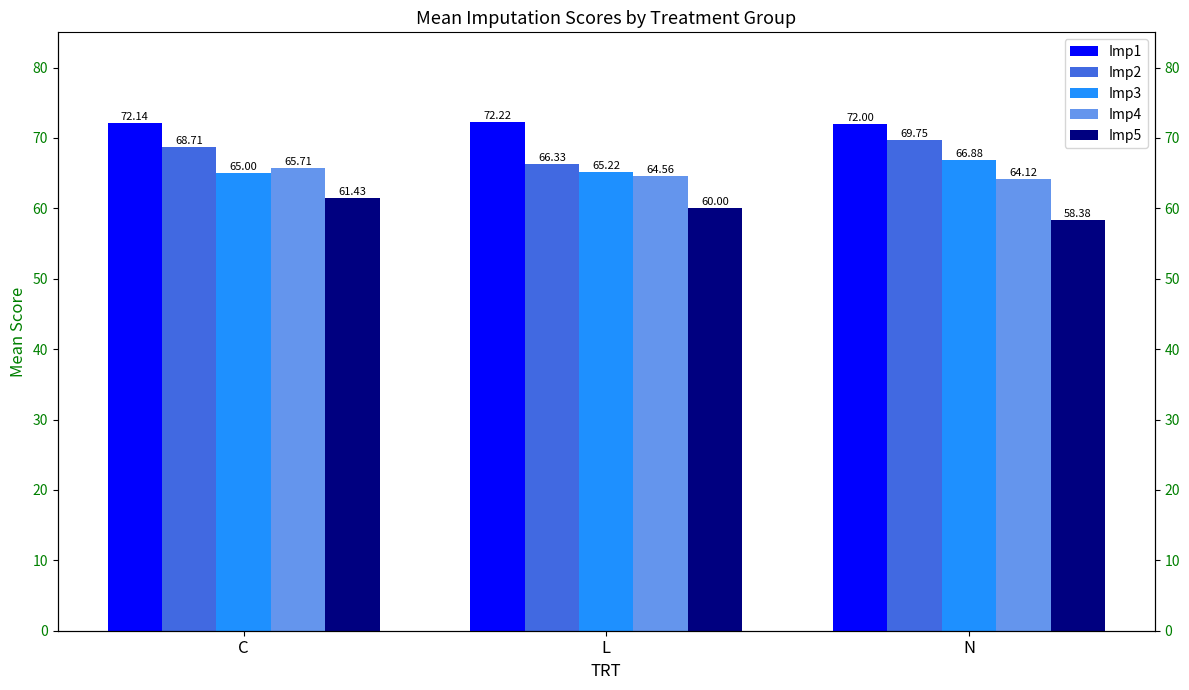

Which label corresponds to the largest value in the chart?

L